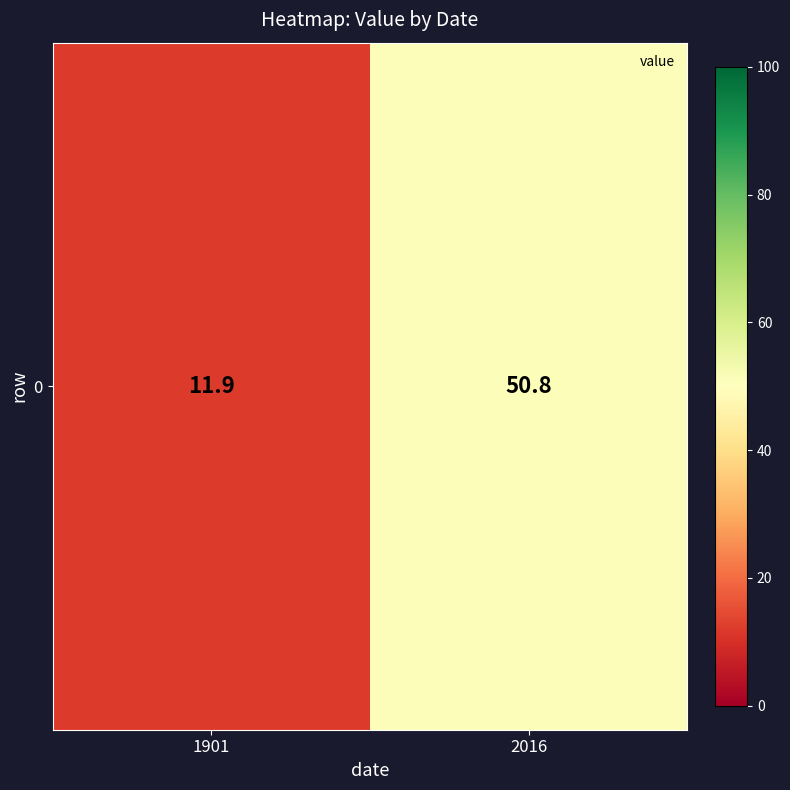

How many distinct data groups are displayed?

1